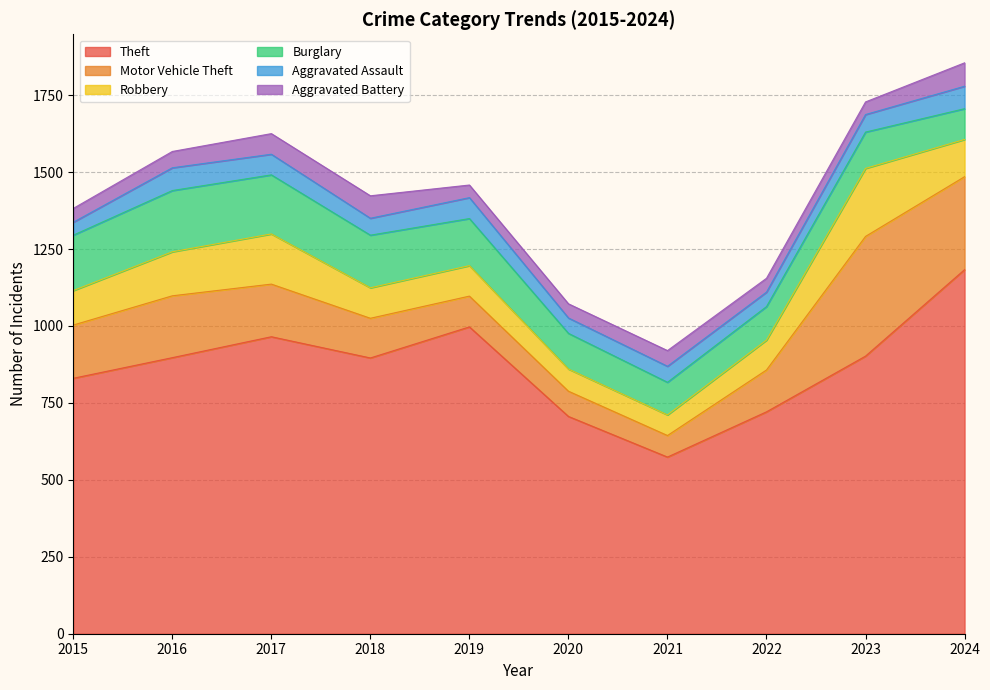

Between which two adjacent categories do Aggravated Assault and Aggravated Battery first intersect?

2015 and 2016